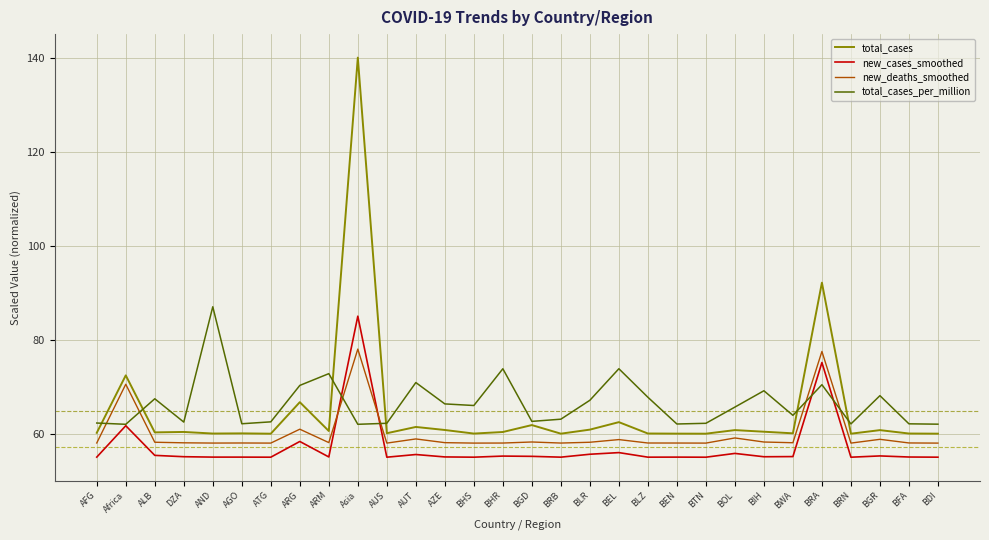

True or false: total_cases_per_million and new_cases_smoothed intersect in this chart.

True